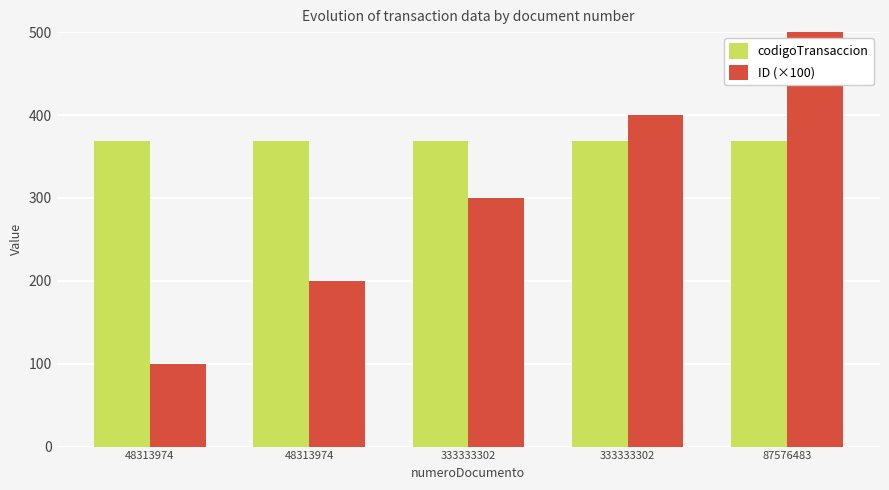

Is it true that codigoTransaccion equals 133 at 333333302?

False